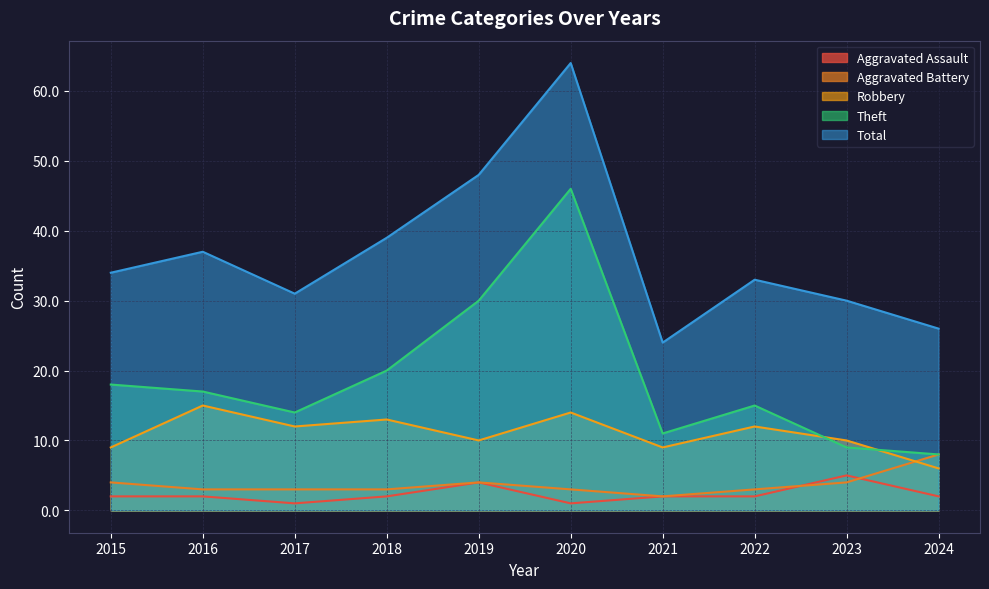

Is the value of Robbery at 2024 greater than the value of Aggravated Battery at 2024?

No